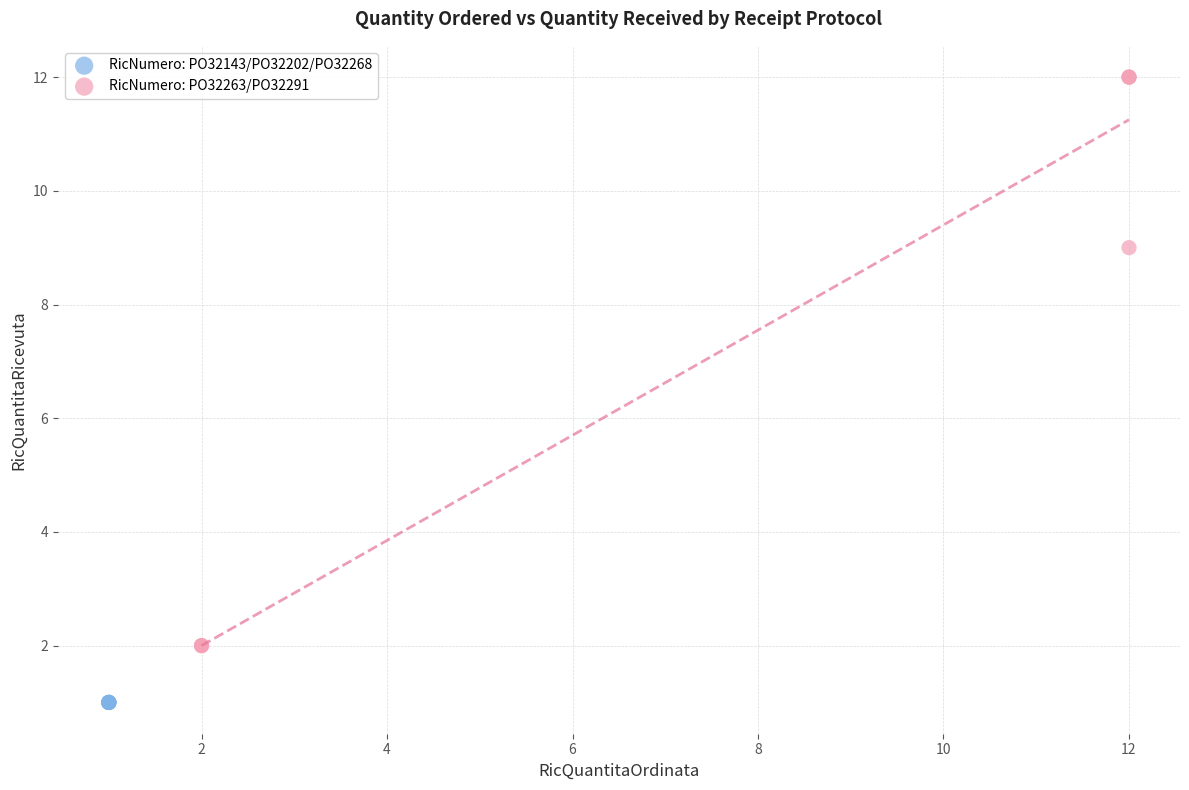

Which series reaches the minimum Y coordinate?

RicNumero: PO32143/PO32202/PO32268